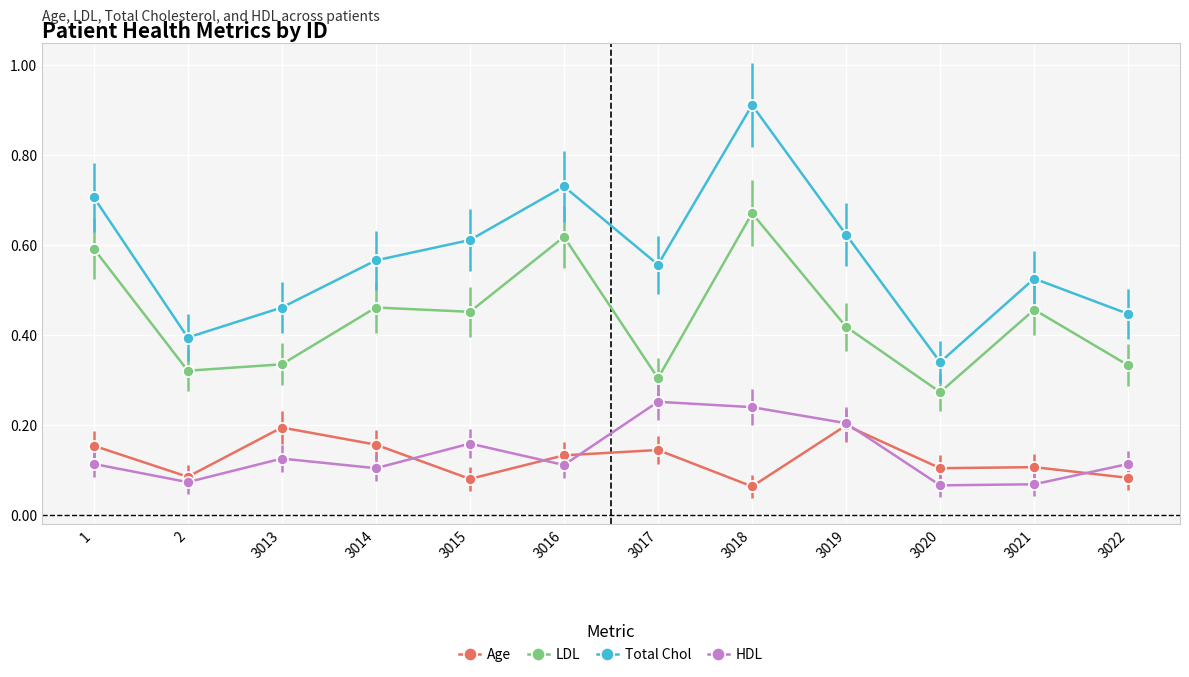

What are all the series names shown in the legend?

Age, LDL, Total Chol, HDL